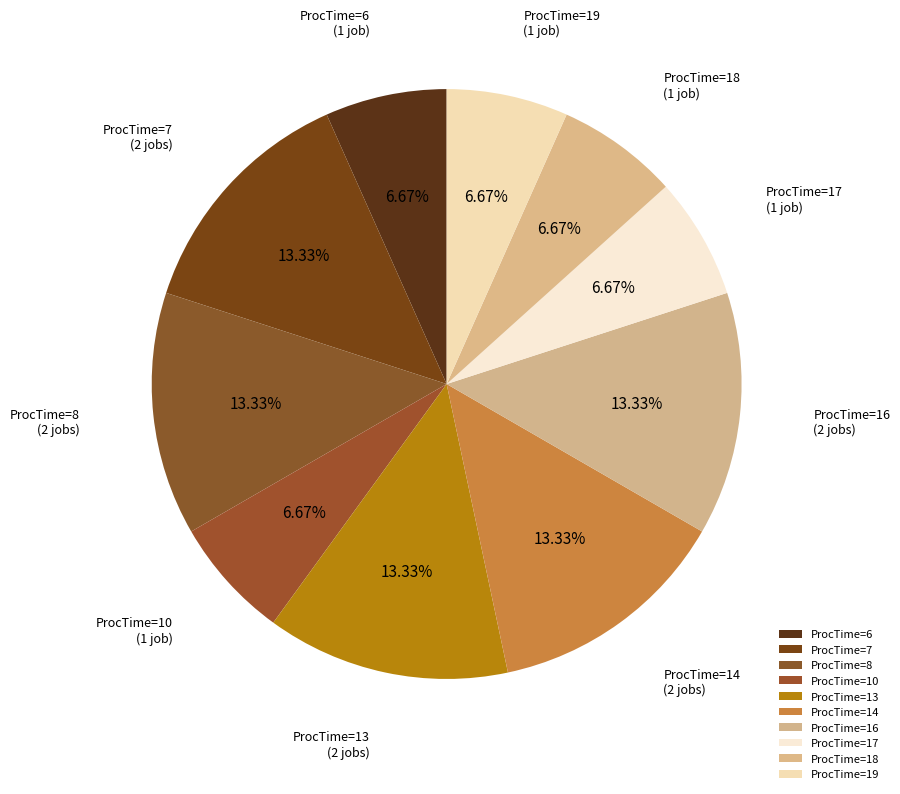

Does ProcTime=10 represent more than half of the total?

No